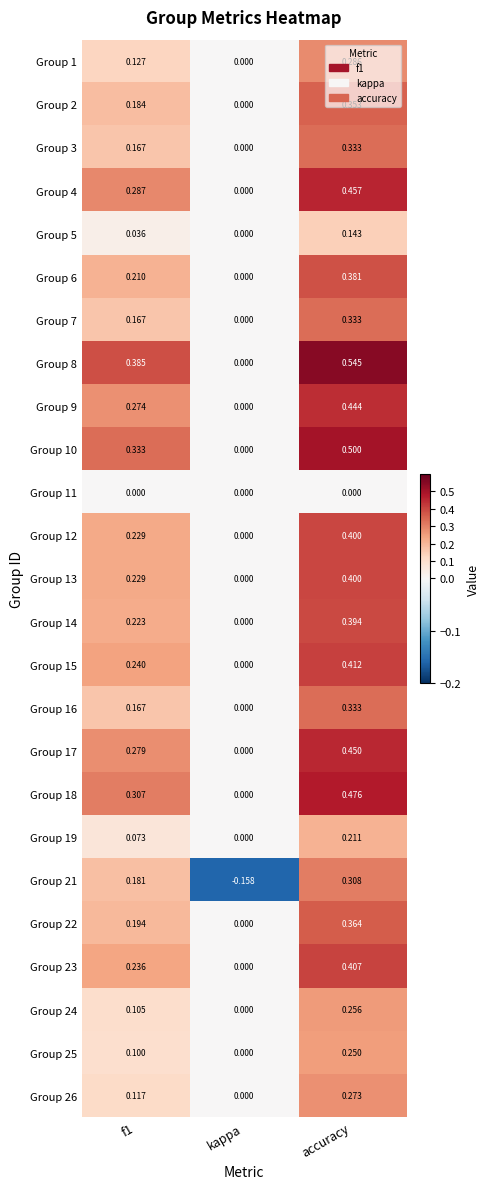

Which category has the lowest value in the Group 22 series?

kappa